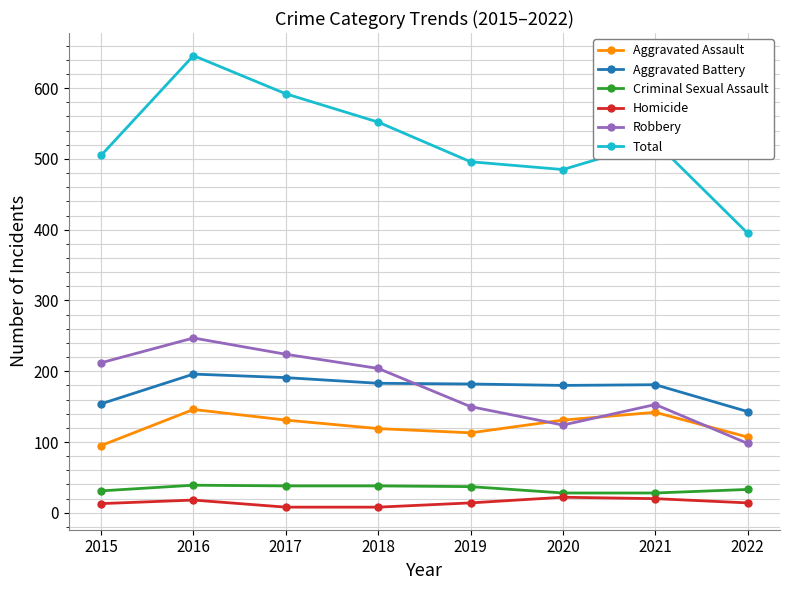

How many values in the Total series are below 524?

4